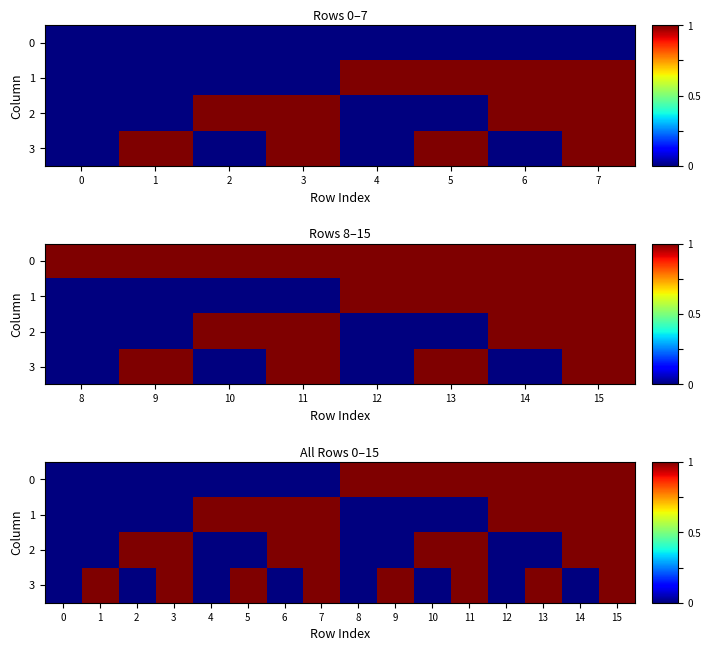

How many 1 values are between 0 and 1?

16